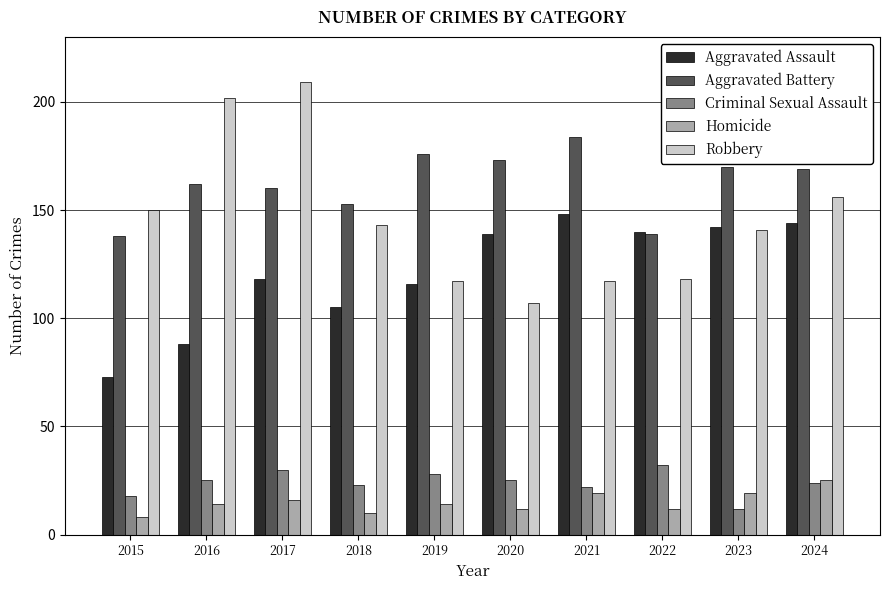

What is the smallest value displayed?

8